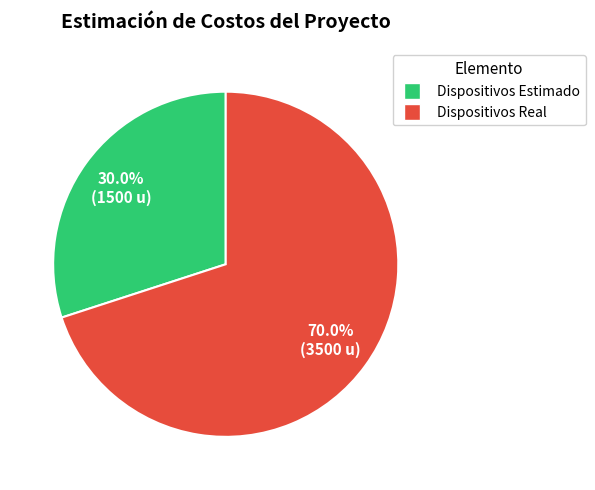

Which category has the smallest portion of the pie?

Dispositivos Estimado